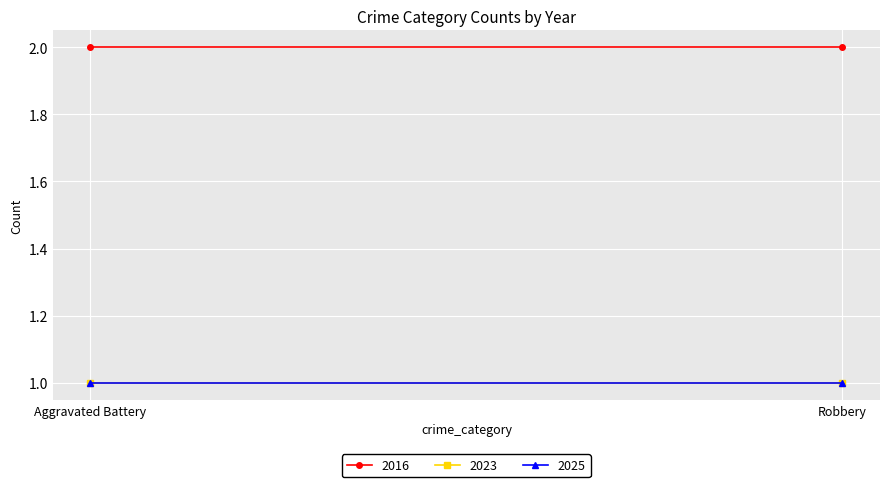

Rank the categories by 2025 value from highest to lowest.

Aggravated Battery, Robbery